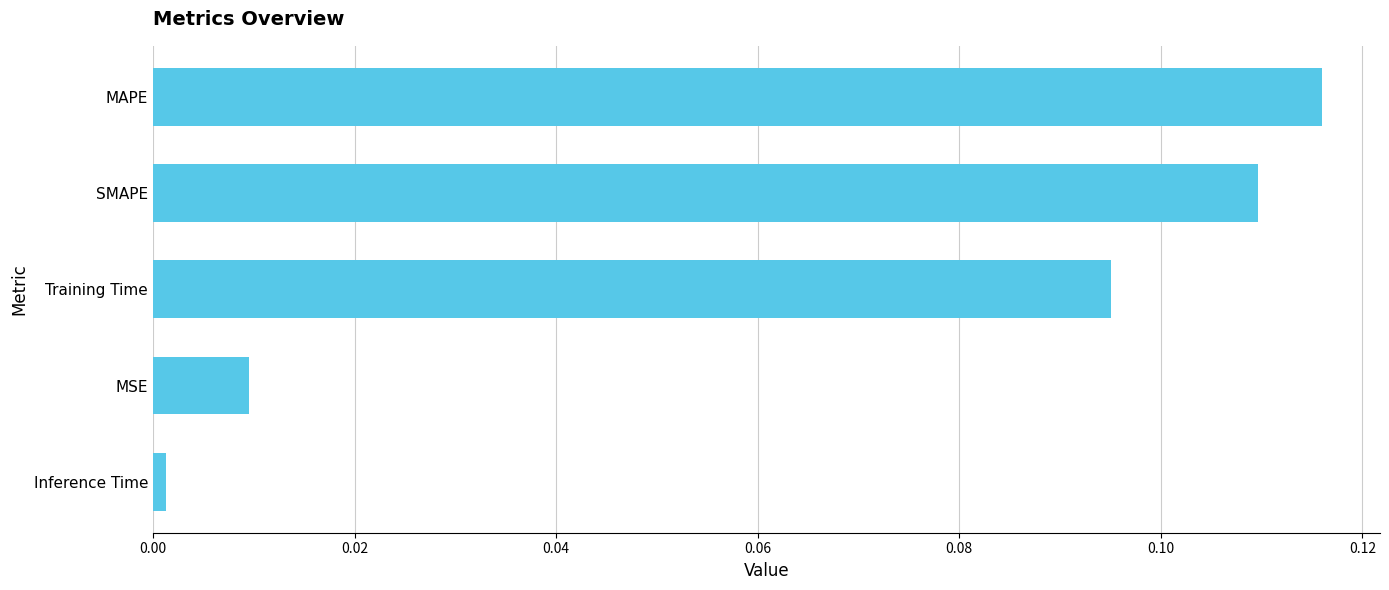

What is the change in value from MSE to MAPE?

+0.1